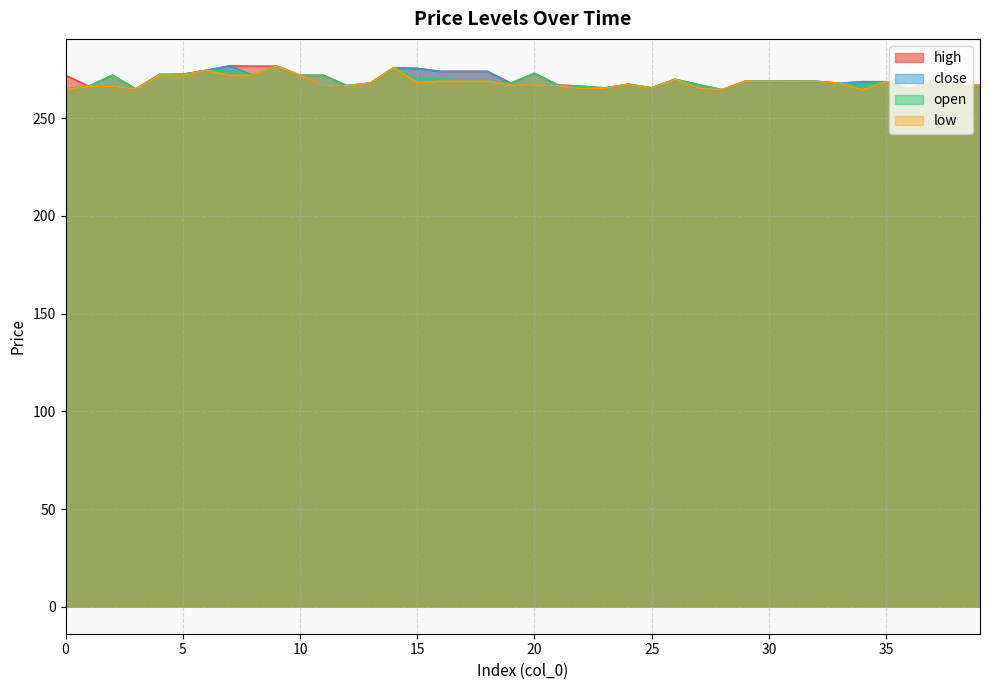

Reading left to right, what are all the values shown in this chart?

high: 0=272.0	1=266.4	2=272.0	3=265.0	4=272.4	5=272.5	6=274.5	7=276.8	8=276.7	9=276.7	10=272.0	11=272.0	12=266.7	13=268.0	14=275.9	15=275.5	16=274.0	17=274.0	18=274.0	19=268.0	20=273.0	21=267.1	22=266.4	23=265.5	24=267.4	25=265.6	26=269.9	27=267.2	28=264.6	29=269.0	30=268.9	31=269.0	32=268.9	33=267.9	34=268.7	35=268.7	36=265.2	37=268.9	38=267.1	39=267.1
close: 0=264.6	1=266.4	2=266.4	3=265.0	4=272.4	5=272.5	6=274.5	7=276.8	8=272.0	9=276.7	10=272.0	11=266.7	12=266.6	13=268.0	14=275.9	15=275.5	16=274.0	17=274.0	18=274.0	19=267.0	20=267.0	21=266.7	22=265.2	23=265.4	24=267.4	25=265.4	26=269.9	27=265.4	28=264.6	29=269.0	30=268.9	31=268.9	32=268.9	33=267.9	34=268.7	35=268.7	36=265.2	37=268.9	38=267.1	39=267.1
open: 0=265.1	1=266.4	2=272.0	3=265.0	4=272.1	5=272.4	6=274.5	7=274.5	8=272.0	9=276.7	10=272.0	11=272.0	12=266.7	13=268.0	14=275.9	15=270.4	16=270.4	17=269.0	18=269.0	19=268.0	20=273.0	21=267.0	22=266.4	23=265.5	24=267.4	25=265.6	26=269.9	27=267.2	28=264.6	29=269.0	30=268.9	31=269.0	32=268.9	33=267.9	34=267.0	35=268.7	36=265.2	37=268.9	38=267.1	39=267.1
low: 0=264.6	1=266.4	2=266.4	3=265.0	4=272.0	5=272.0	6=274.5	7=272.0	8=272.0	9=276.7	10=272.0	11=266.7	12=266.6	13=268.0	14=275.9	15=268.2	16=269.0	17=269.0	18=269.0	19=267.0	20=267.0	21=266.7	22=265.2	23=265.4	24=267.4	25=265.4	26=269.9	27=265.4	28=264.6	29=269.0	30=268.9	31=268.9	32=268.9	33=267.9	34=264.6	35=268.7	36=265.2	37=268.9	38=267.1	39=267.1